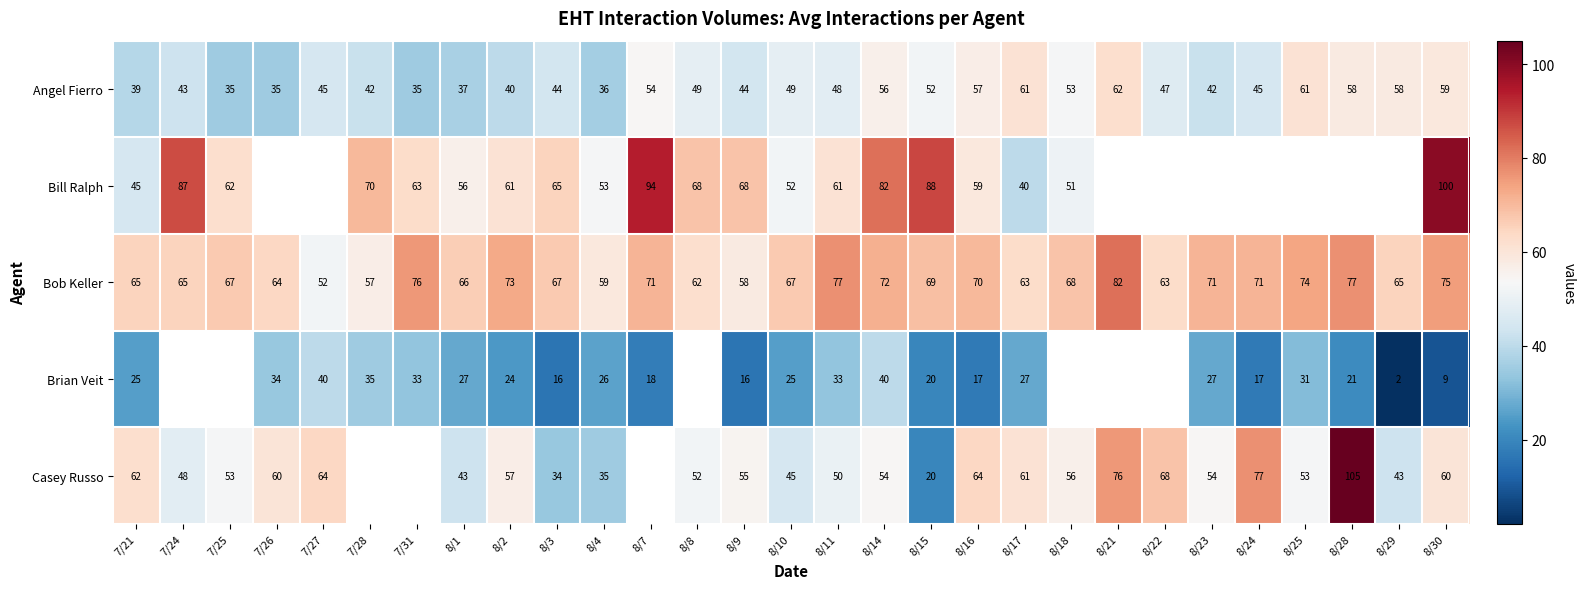

What is the difference between the maximum and second lowest values in the Bob Keller series?

25